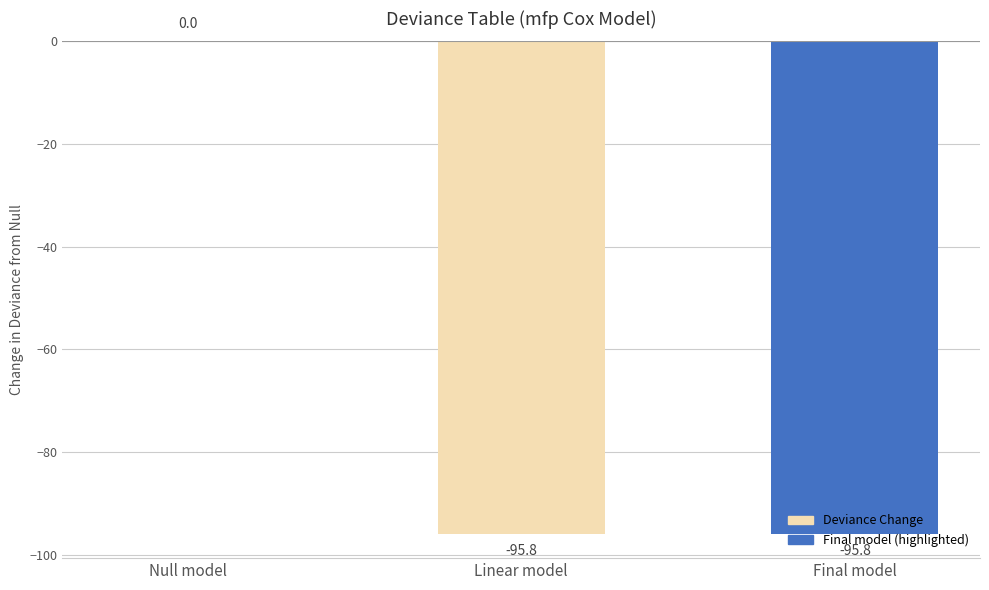

Which label corresponds to the largest value in the chart?

Null model